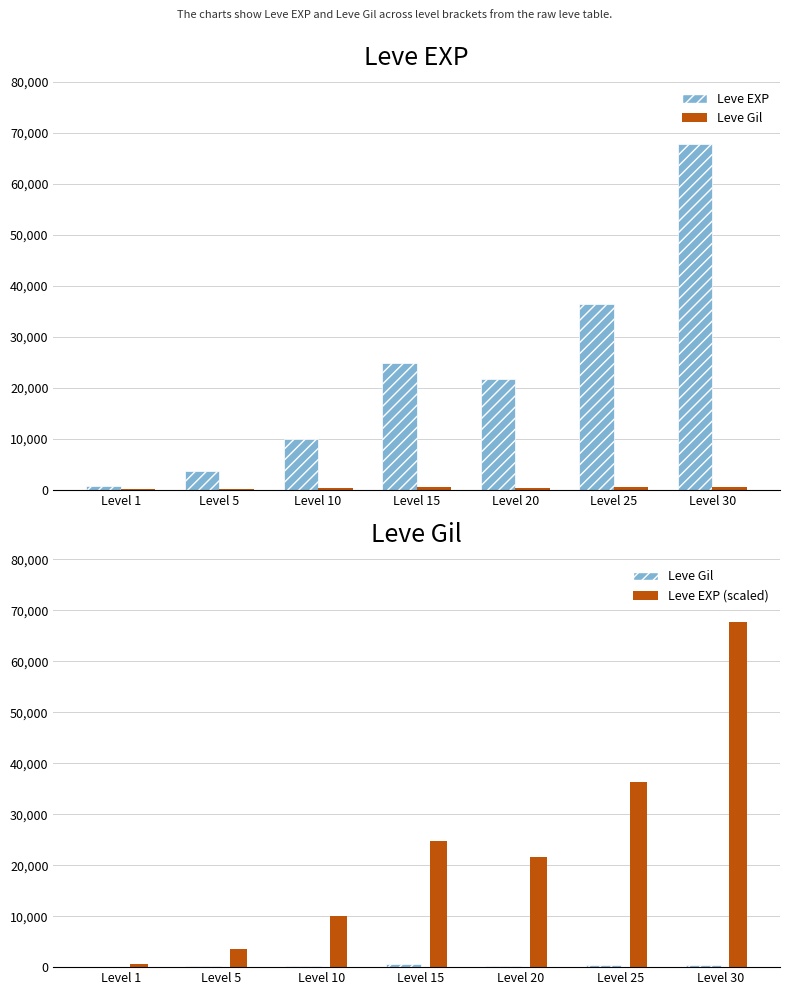

What is the difference between the maximum and minimum values in the Leve EXP (scaled) series?

67100